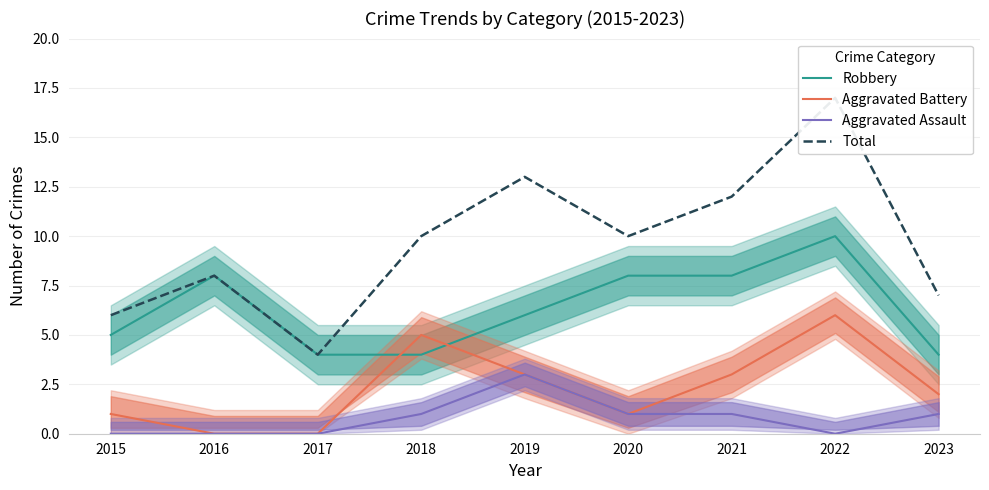

Between 2015 and 2020, which series saw the biggest shift?

Total